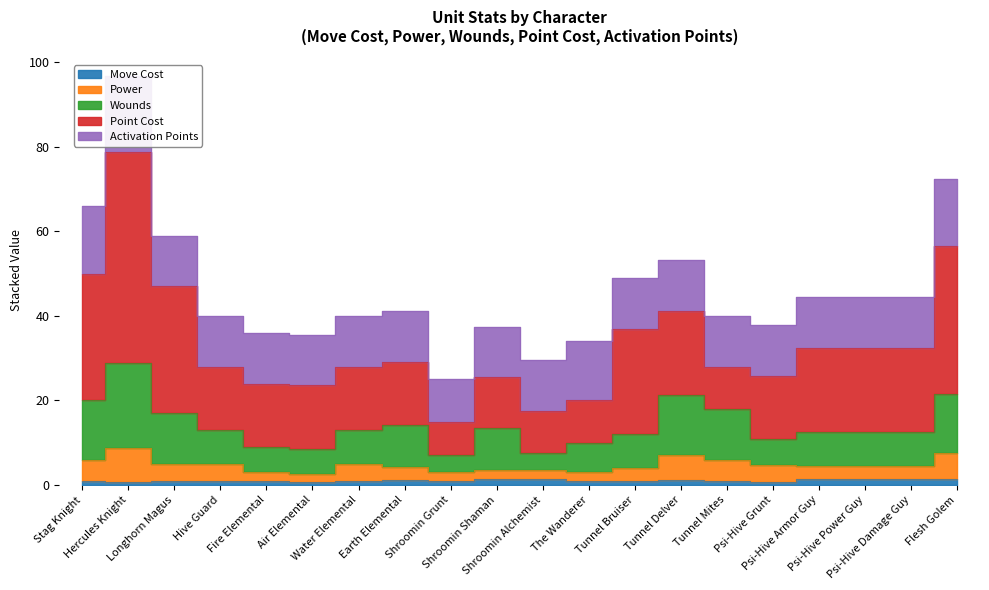

What is the difference between the Move Cost values at Shroomin Shaman and Psi-Hive Grunt?

0.7